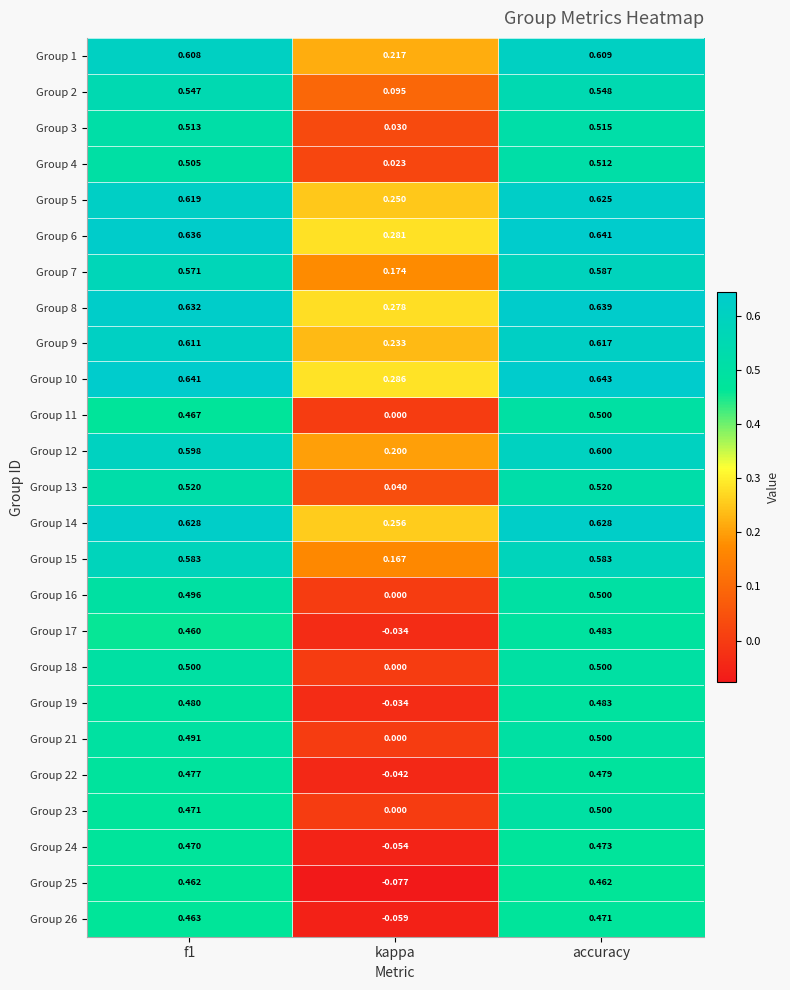

At which label is Group 17 closest to 0?

kappa